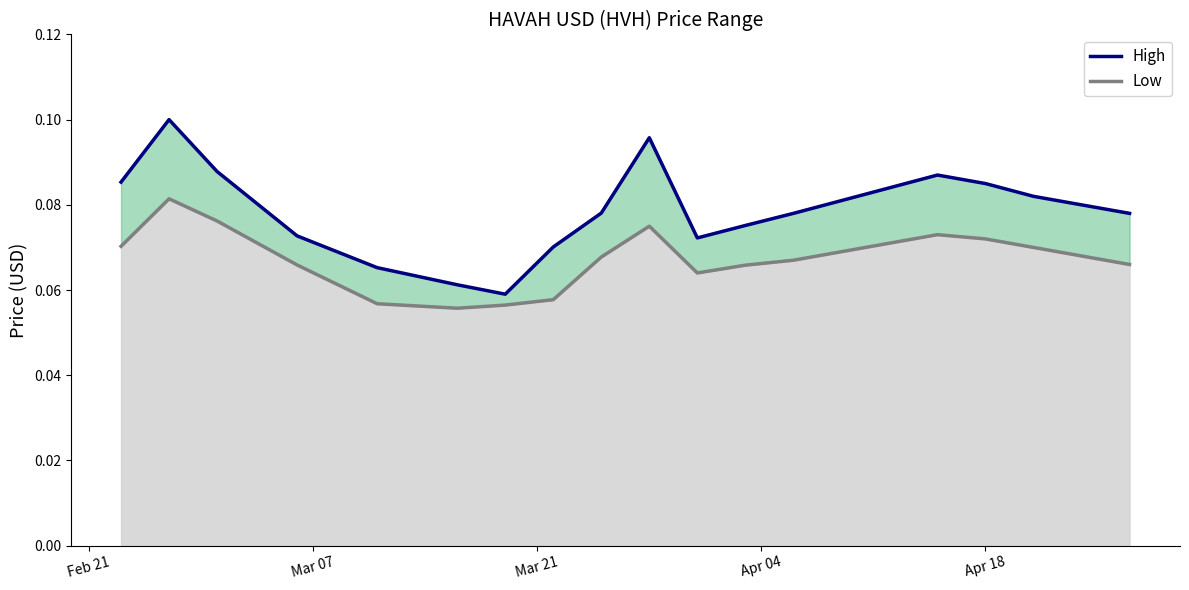

Rank the series by their maximum value, from lowest to highest.

Low, High